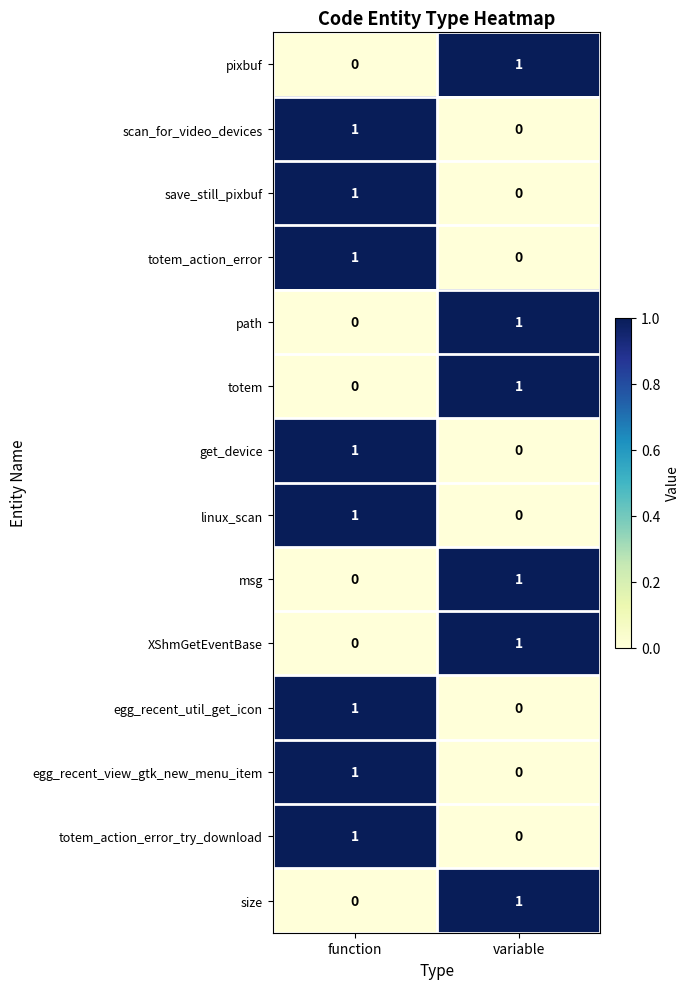

The pixbuf series shows 1 at variable. True or false?

True